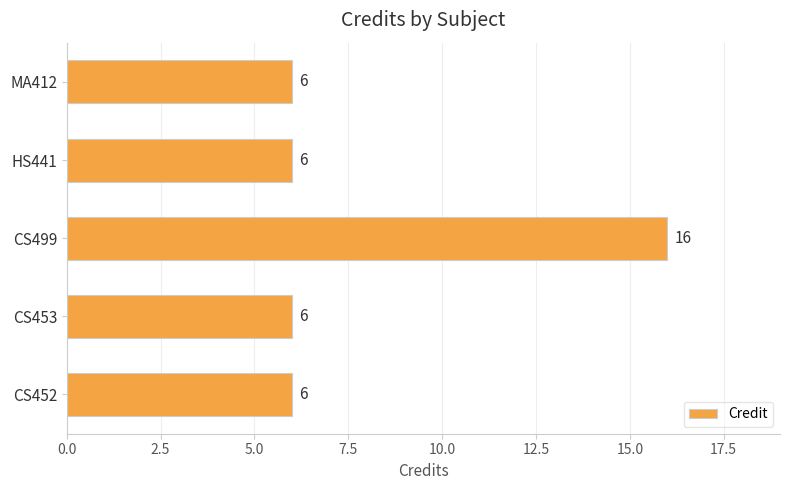

The value at HS441 is 6. True or false?

True